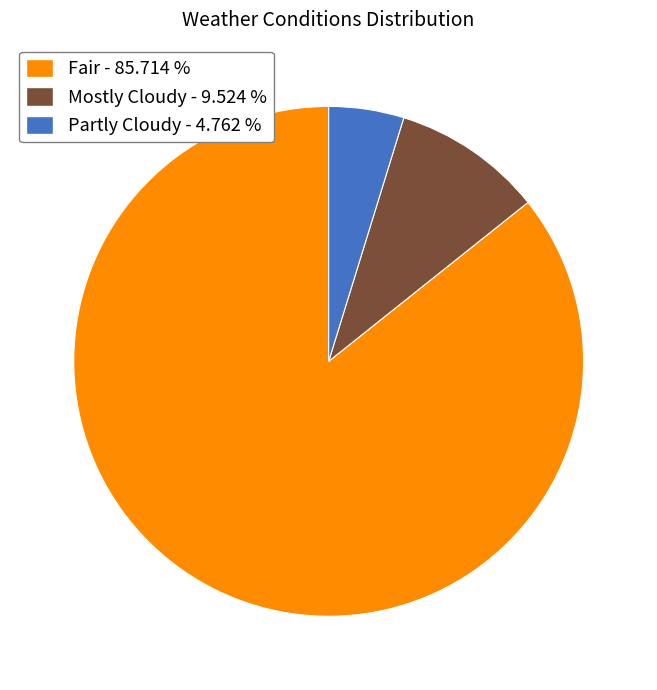

Rank the categories by value from highest to lowest.

Fair - 85.714 %, Mostly Cloudy - 9.524 %, Partly Cloudy - 4.762 %